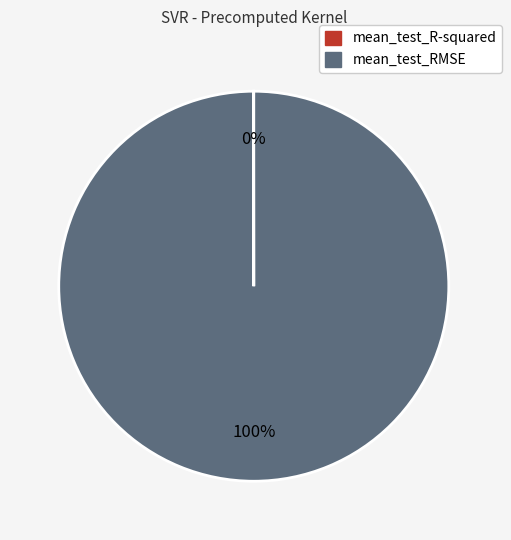

To the nearest percent, what is the difference between the largest and smallest slice percentages?

100%